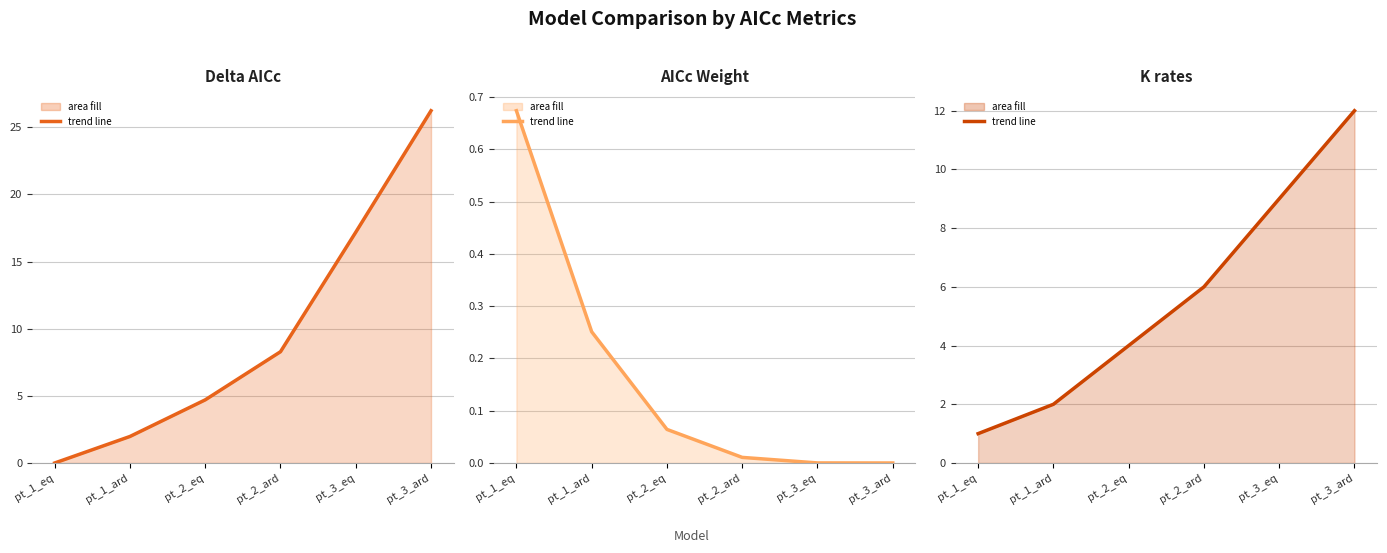

Rank the series by their average value, from lowest to highest.

AICcWt (line), K_rates (line), Delta_AICc (line)